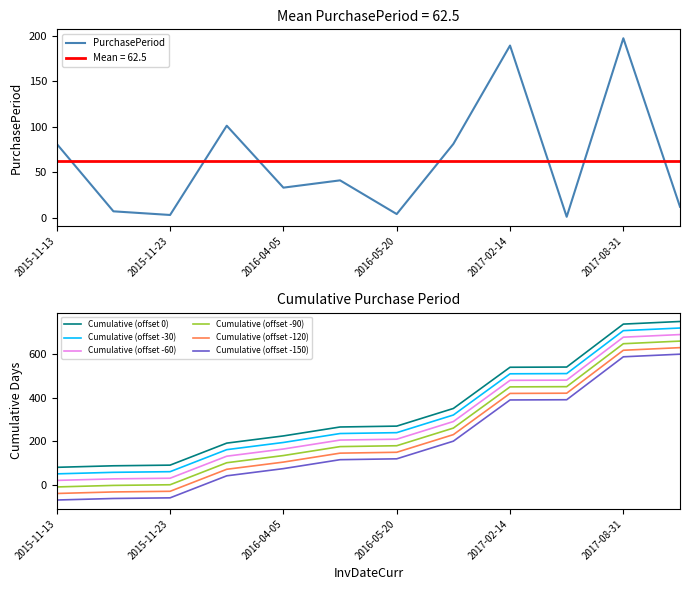

Rank the categories by value from lowest to highest.

2017-02-15, 2015-11-23, 2016-05-20, 2015-11-20, 2017-09-12, 2016-04-05, 2016-05-16, 2015-11-13, 2016-08-09, 2016-03-03, 2017-02-14, 2017-08-31